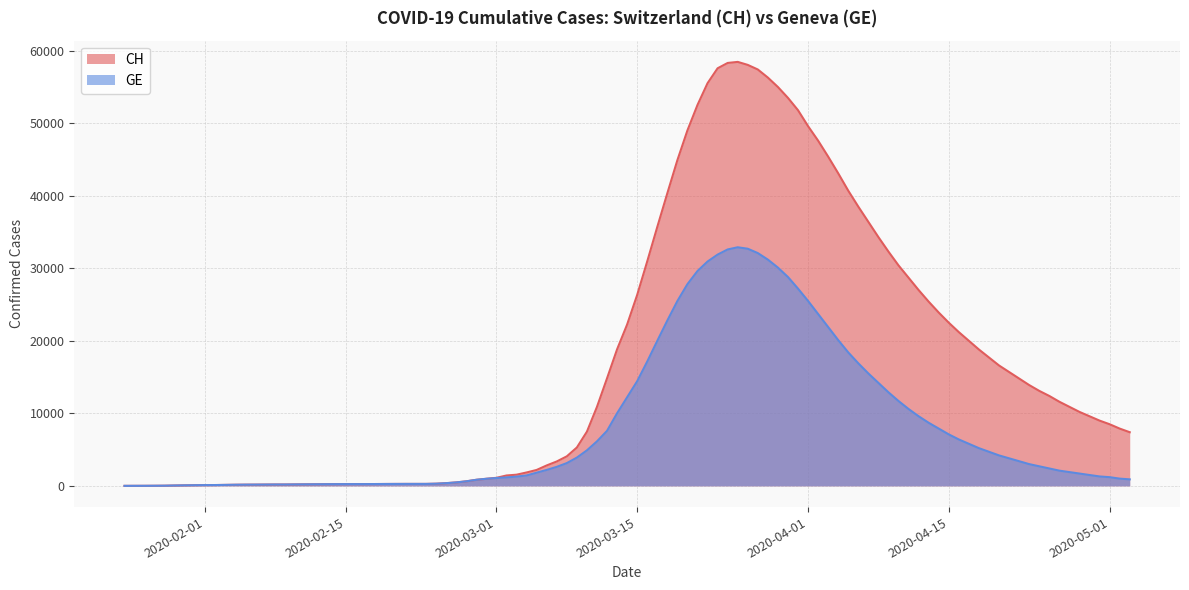

What is the total value across all series at 2020-02-08?

384